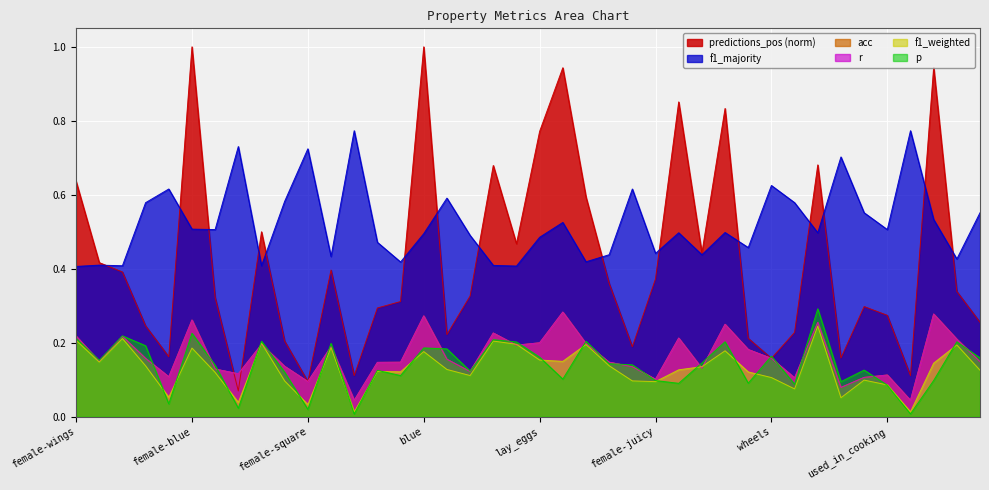

List the labels in order of f1_majority value, smallest first.

female-wings, female-green, female-dangerous, dangerous, wings, female-red, red, female, green, juicy, female-sweet, sweet, female-juicy, roll, female-roll, lay_eggs, female-black, blue, female-yellow, yellow, female-lay_eggs, female-used_in_cooking, used_in_cooking, female-blue, fly, female-fly, female-swim, swim, hot, female-hot, made_of_wood, female-made_of_wood, cold, female-cold, wheels, warm, female-square, square, round, female-round